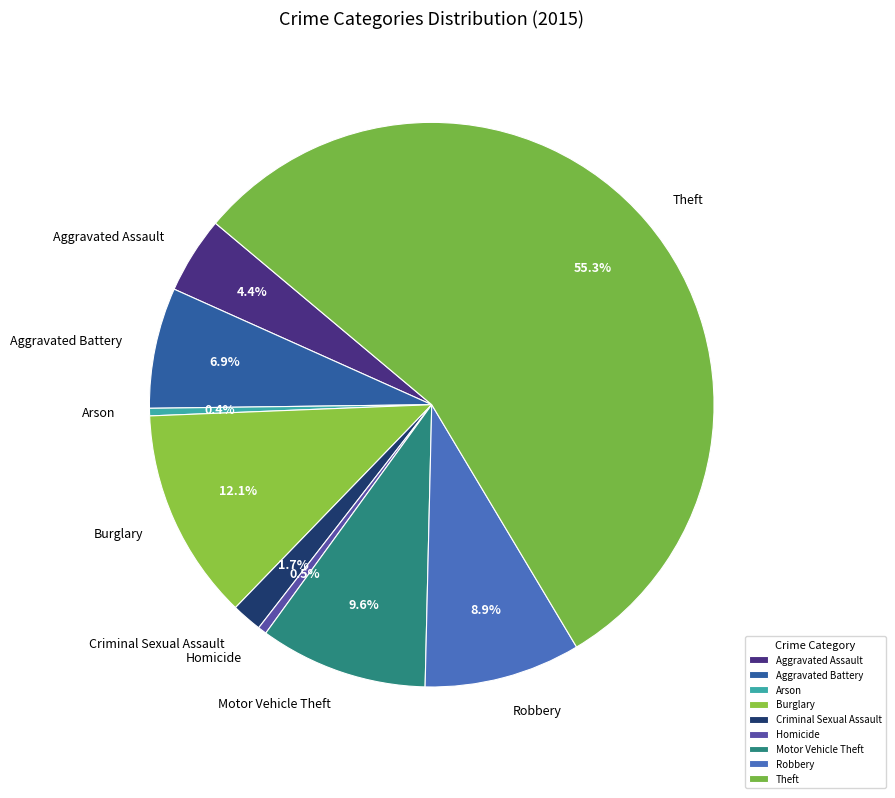

Which category accounts for the majority?

Theft